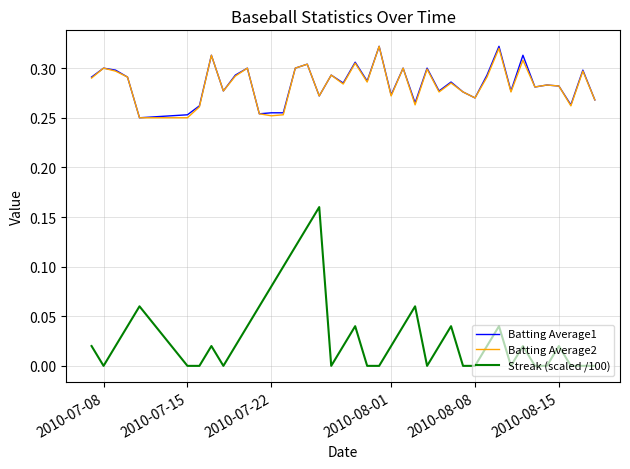

Which series has the largest range (max minus min)?

Streak (scaled /100)